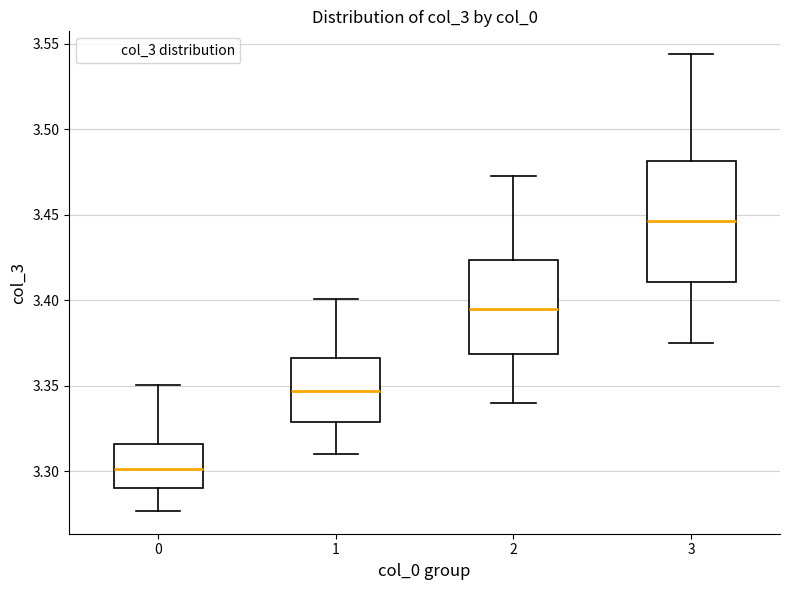

Which box has the lowest median line?

0